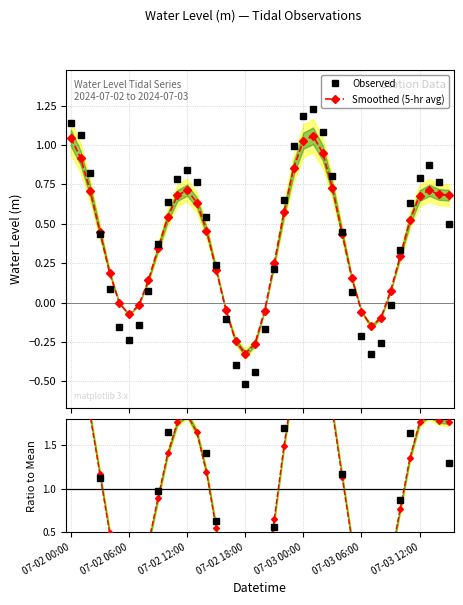

Is the value of Ratio at 13 greater than the value of Observed at 8?

Yes